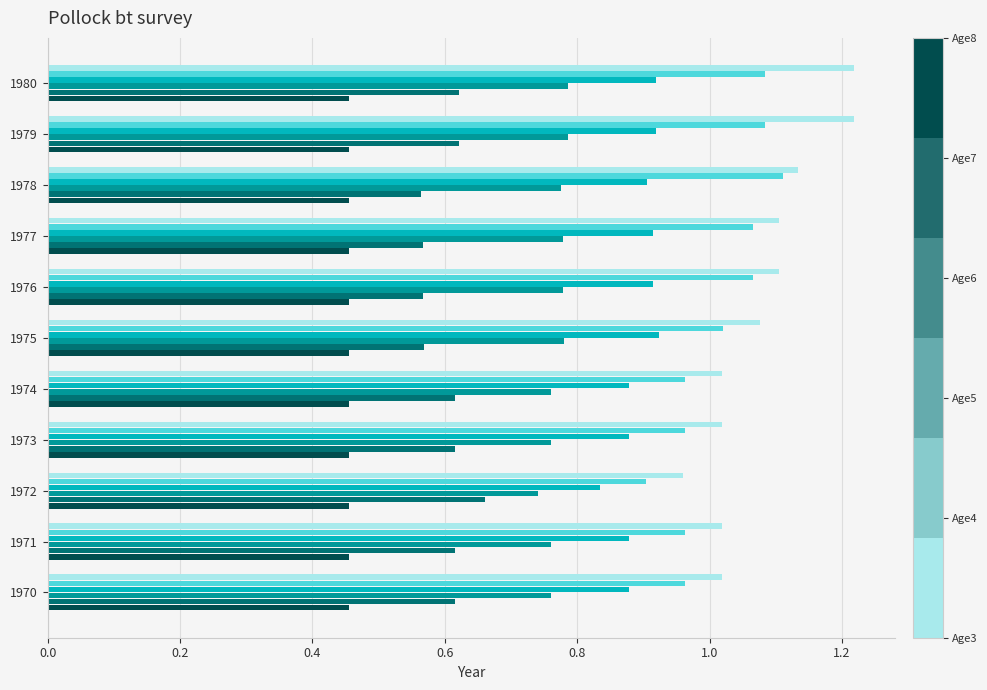

What is the total value across all series at 1980?

5.1